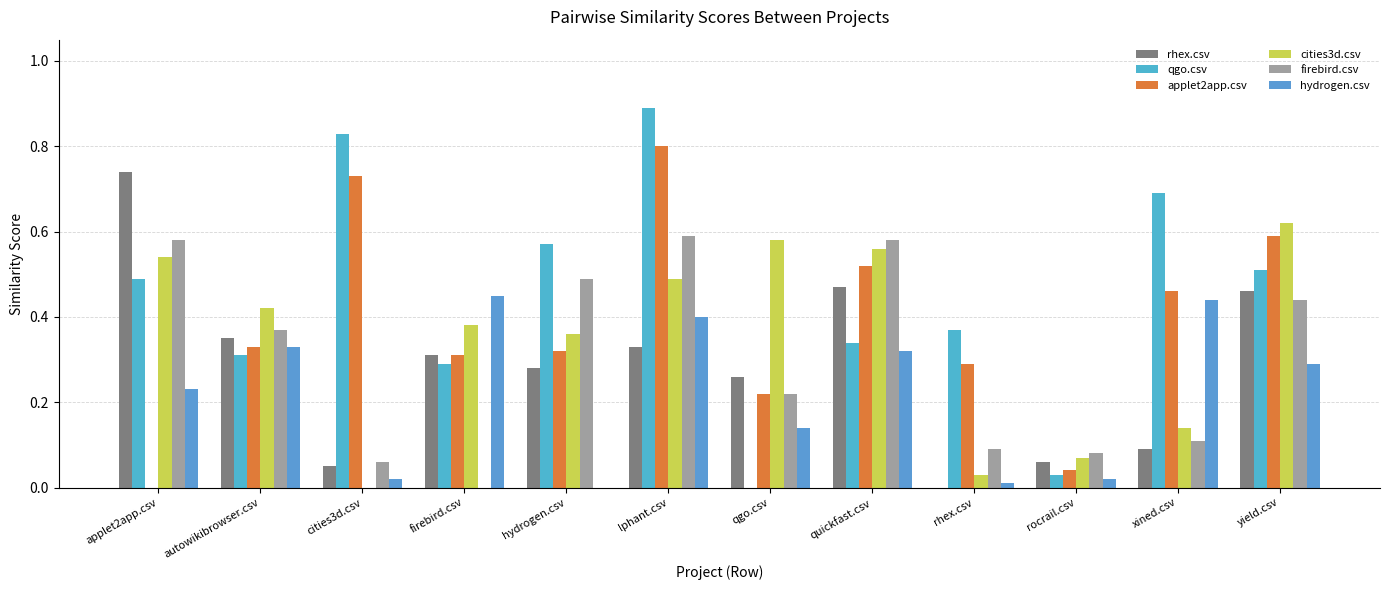

At which label does qgo.csv reach its minimum?

qgo.csv